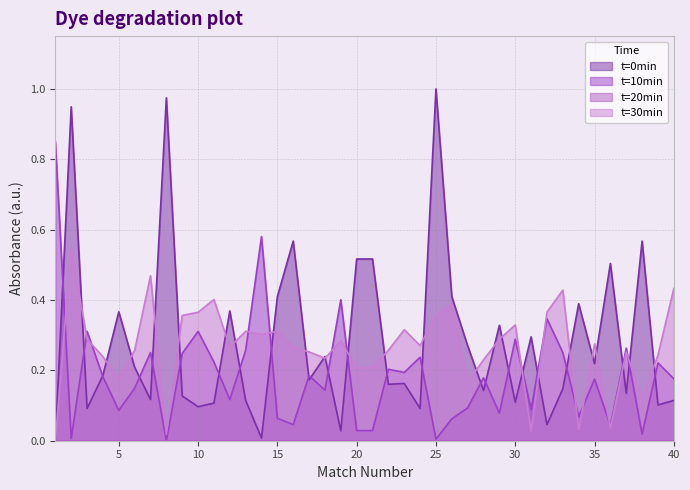

True or false: Odd_DC_X2 has more than 0 points higher than both neighbors.

True